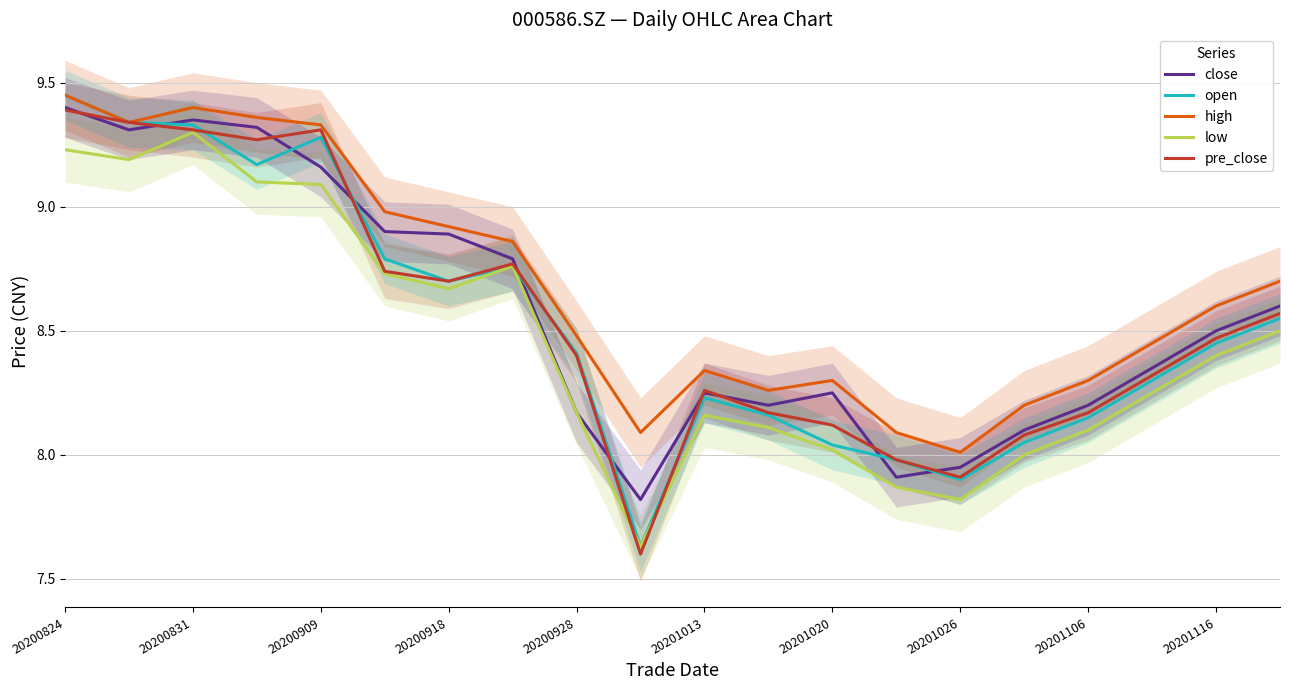

True or false: high and low cross at least once.

False